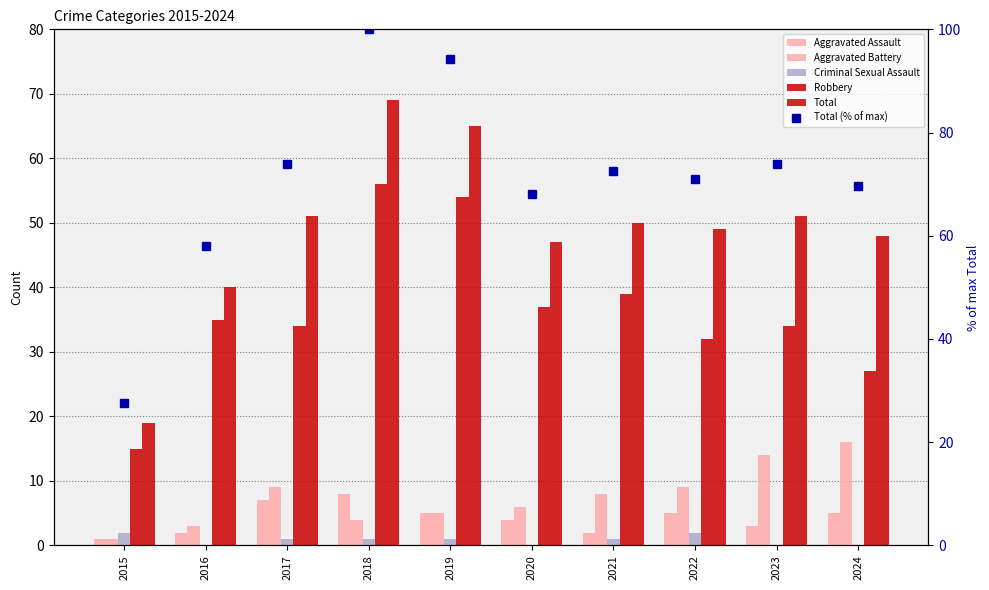

How many data points in Total are less than 50?

5